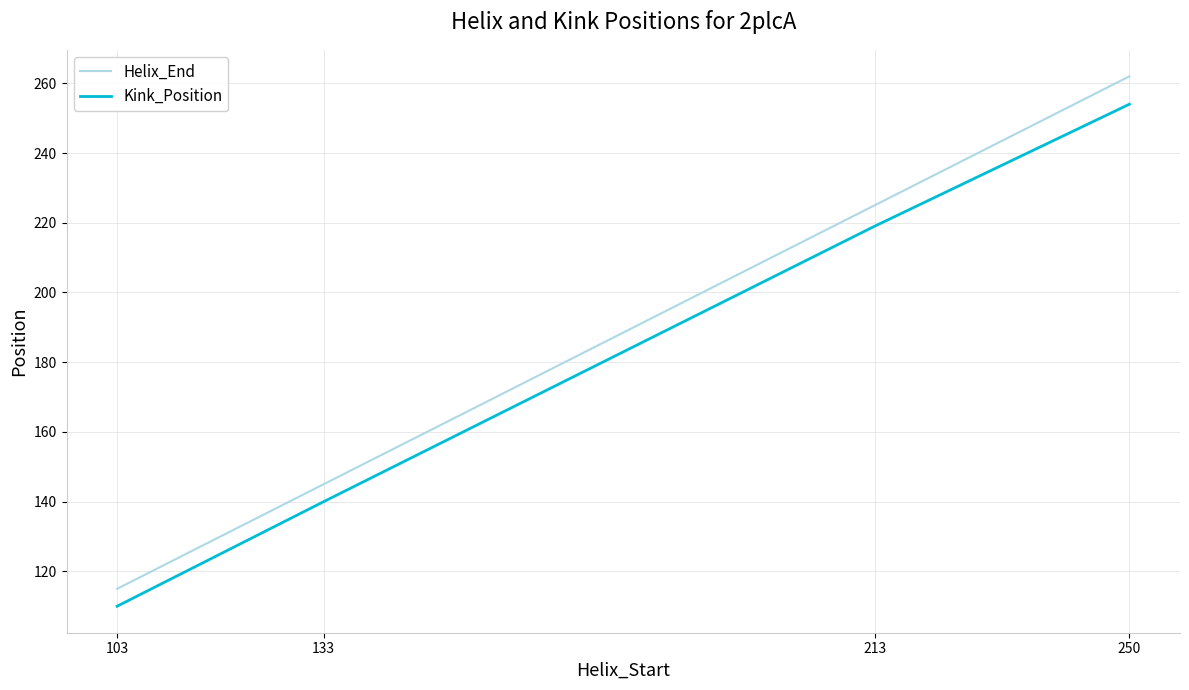

What is the spread (max minus min) of values at 133?

5